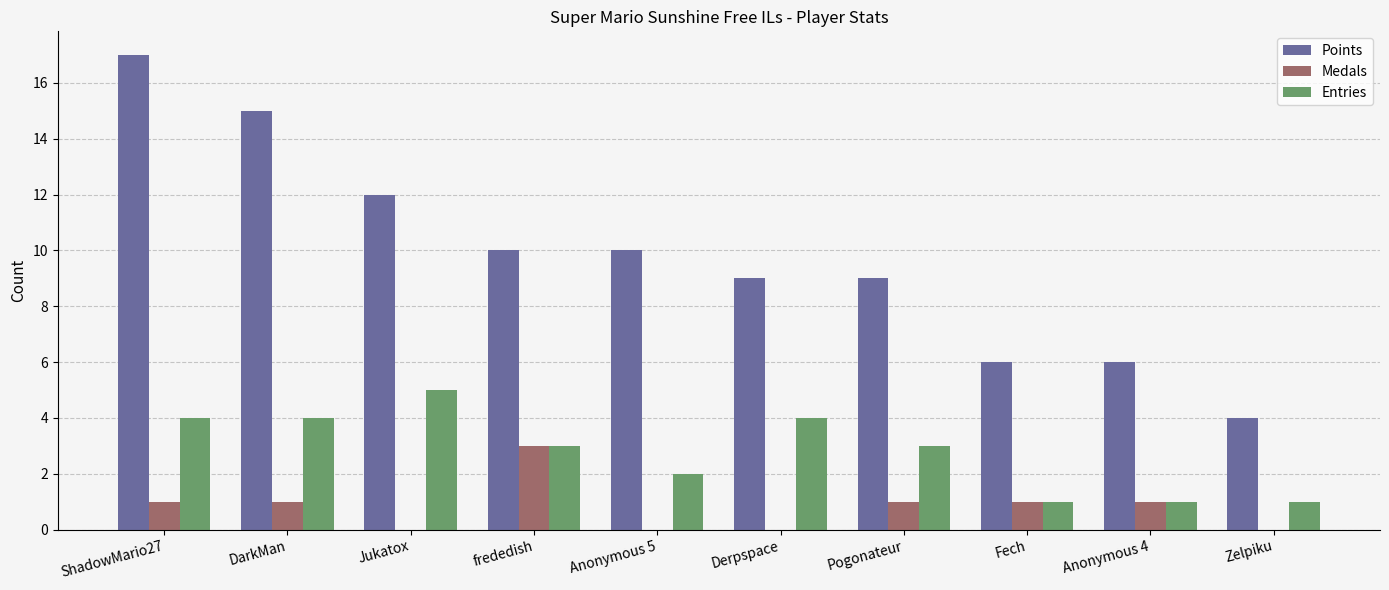

Which series changed the most between ShadowMario27 and Anonymous 5?

Points